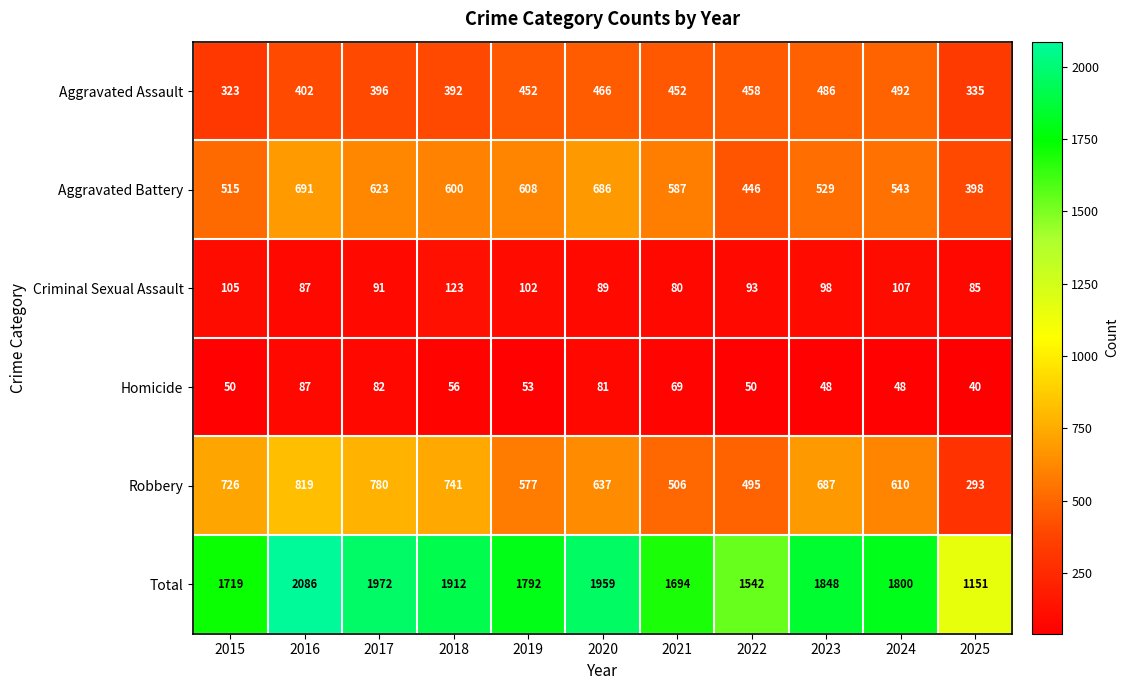

Is it true that Criminal Sexual Assault equals 91 at 2017?

True